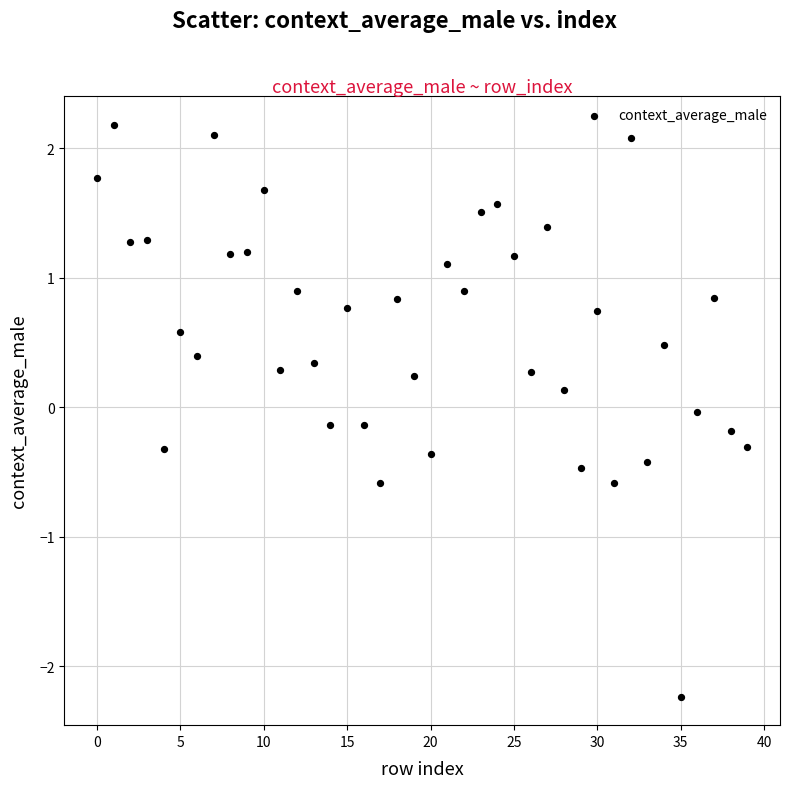

What is the range of Y values (max minus min)?

4.4